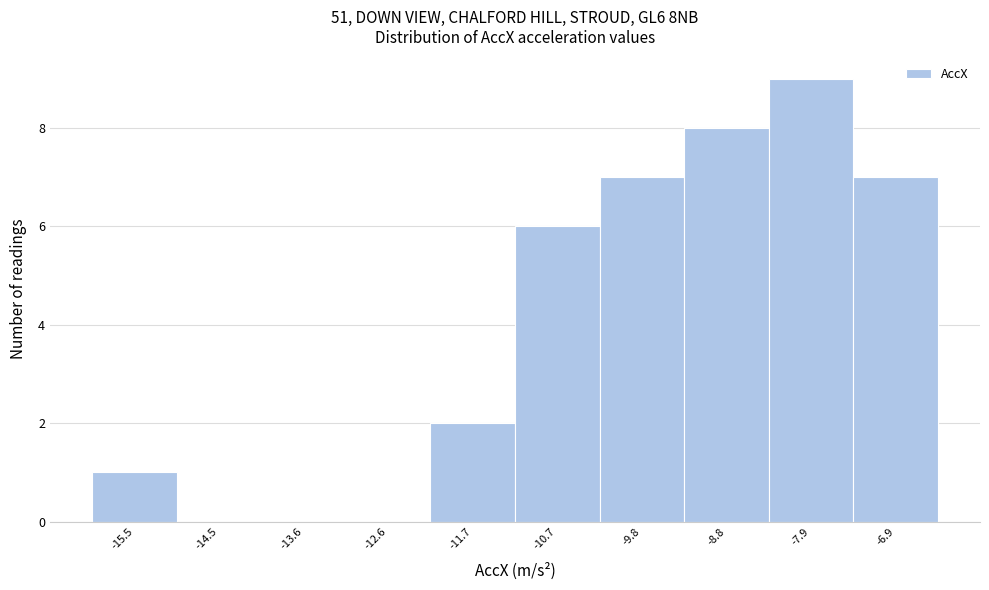

Which range on the x-axis has the tallest bar?

-8.3 to -7.4